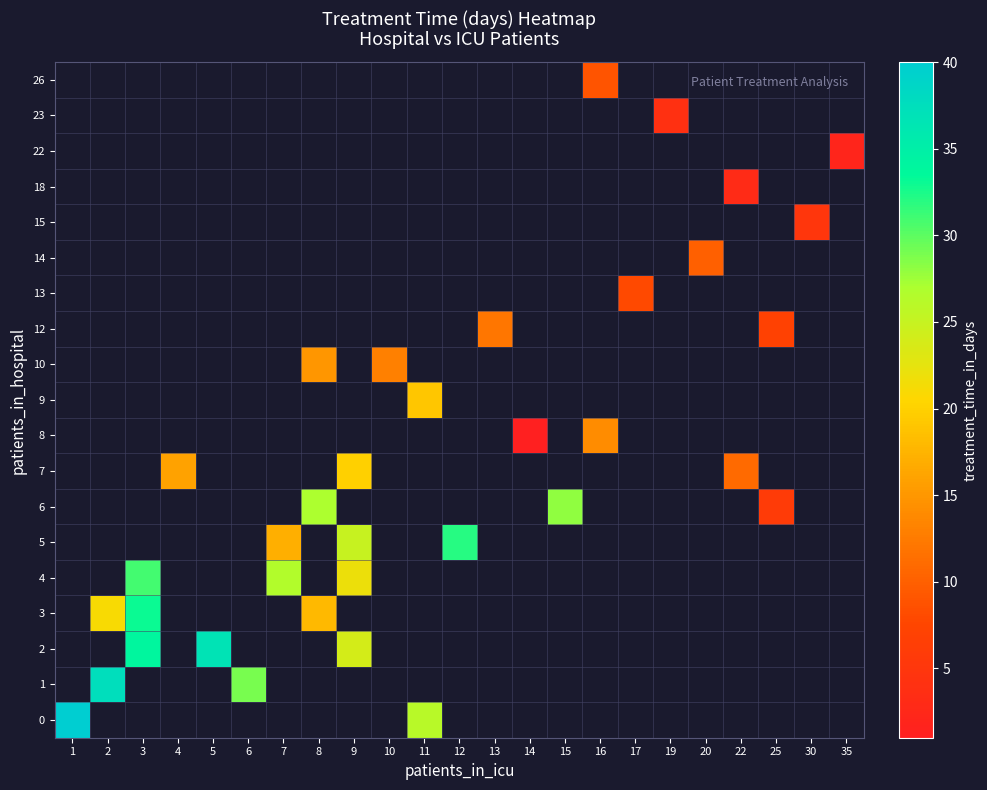

Which has a higher value, 3 or 5?

5